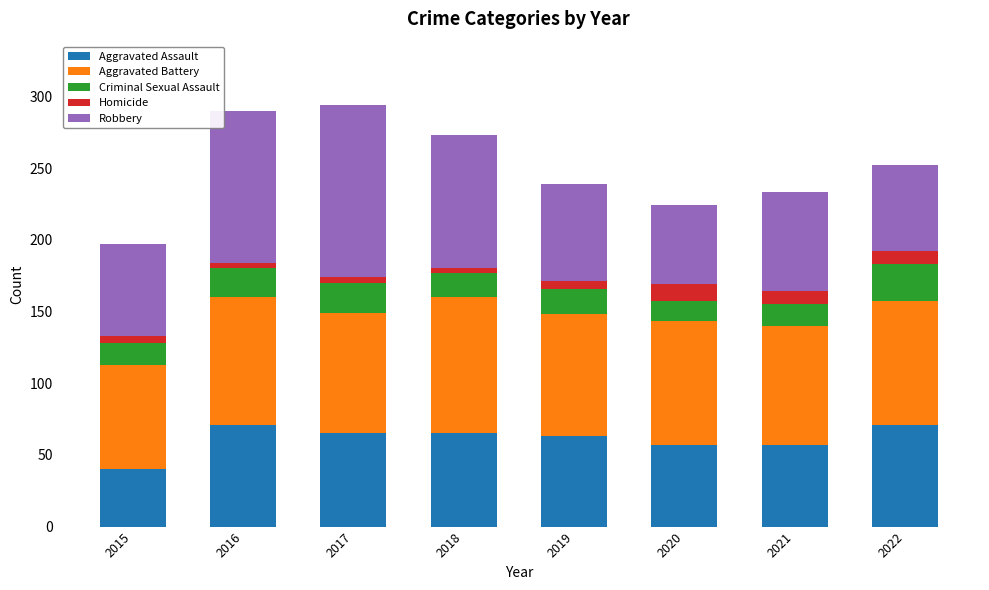

What is the maximum value for Aggravated Assault?

71